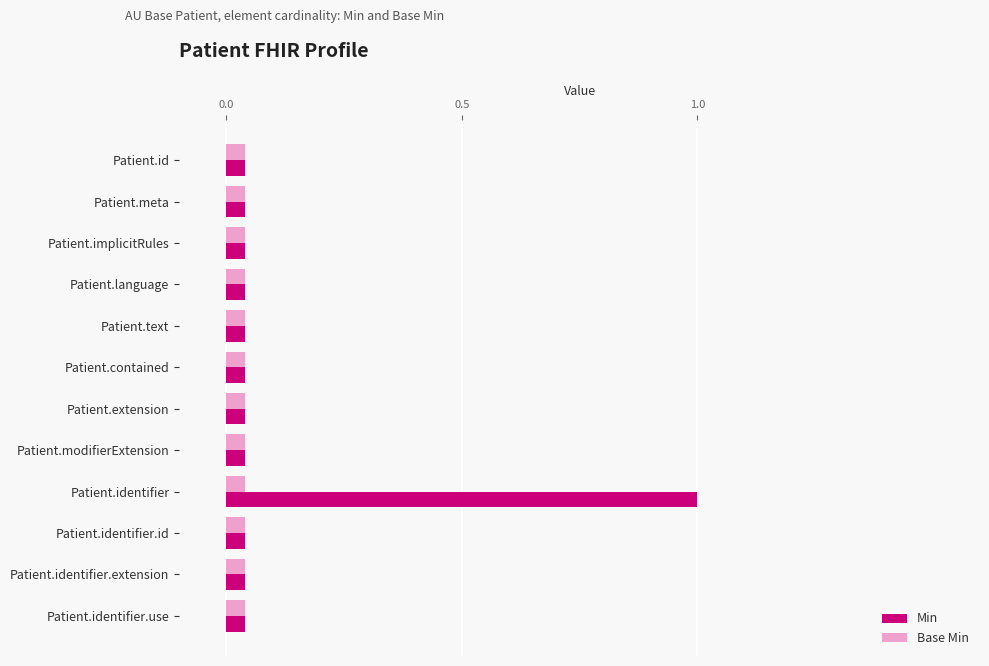

Does the chart contain any negative values?

No